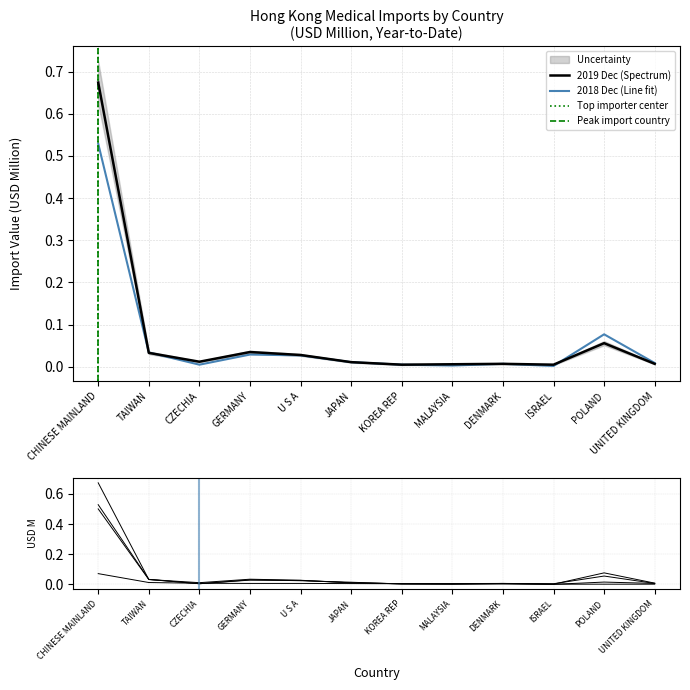

How many times do 201812 and 201912 cross each other?

3